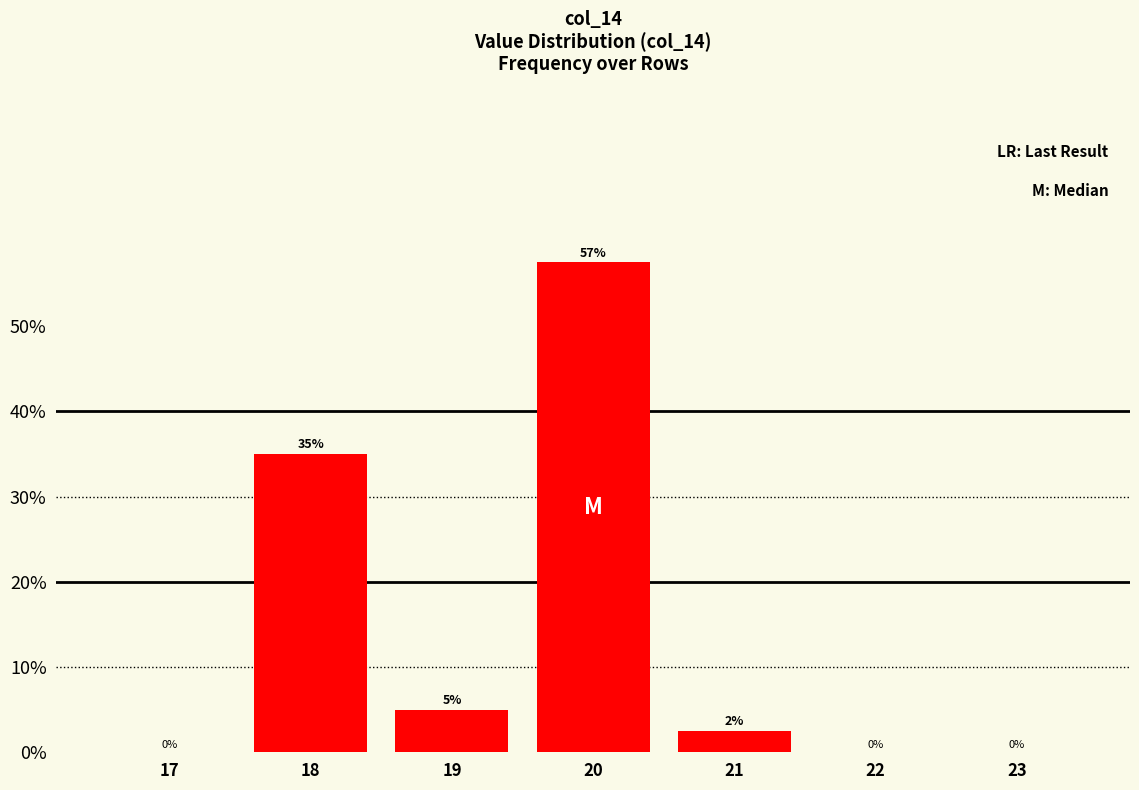

What is the greatest value displayed?

57.5